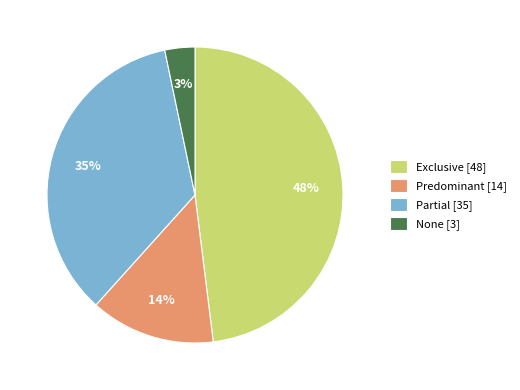

To the nearest percent, what is the average slice percentage?

25%